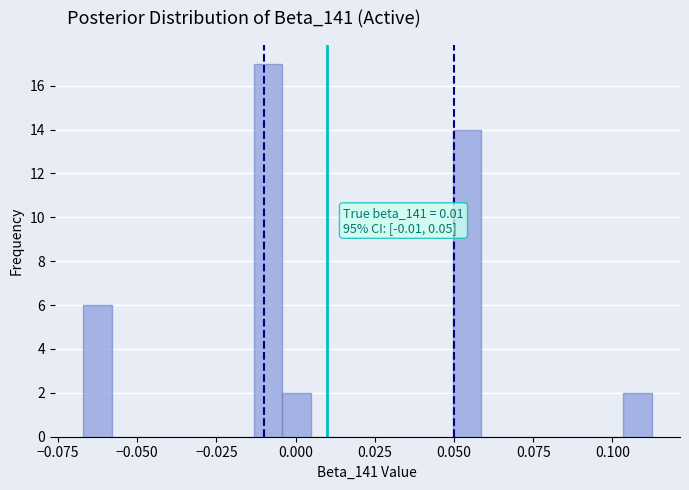

Read against the x-axis, roughly where is the centre of the tallest bar?

-0.010